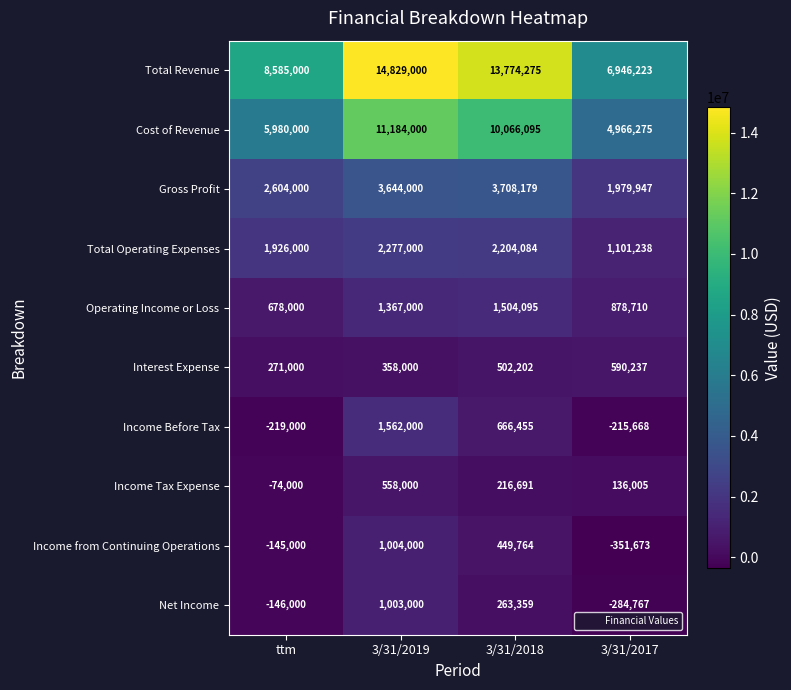

Which series has the largest total across all categories?

Total Revenue